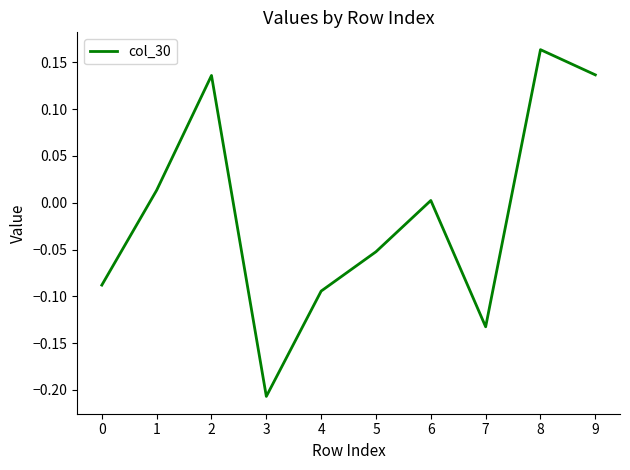

True or false: the data shows -0.3 at 3.

False